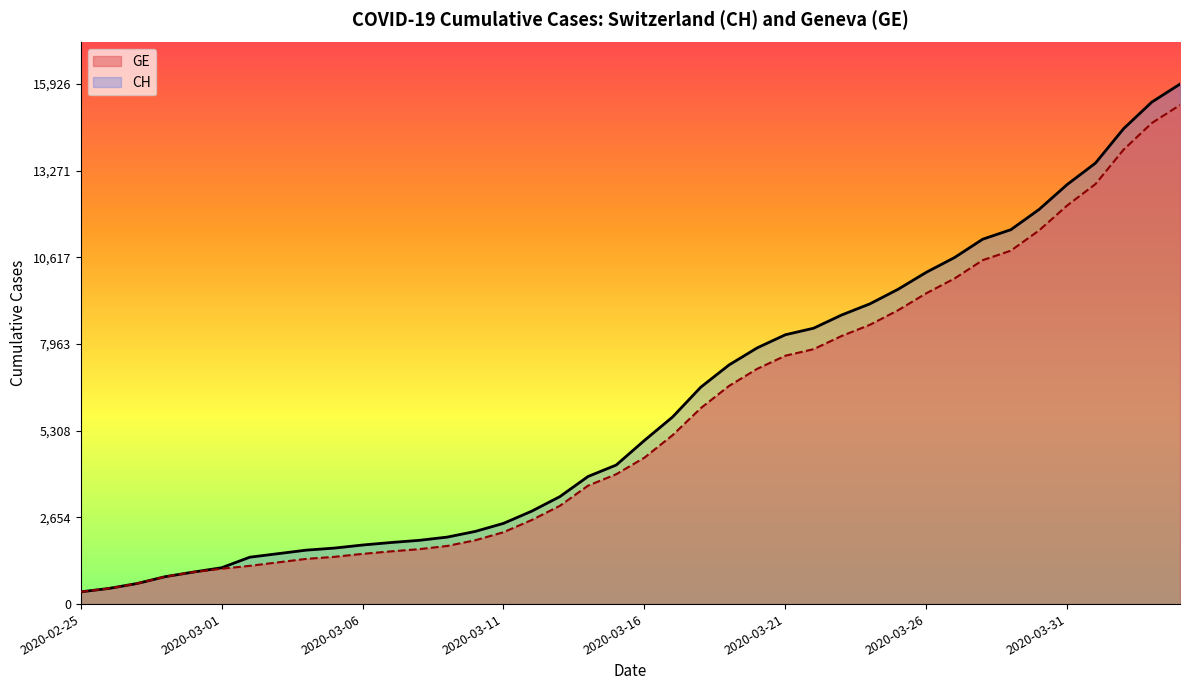

What is the maximum value for GE?

15284